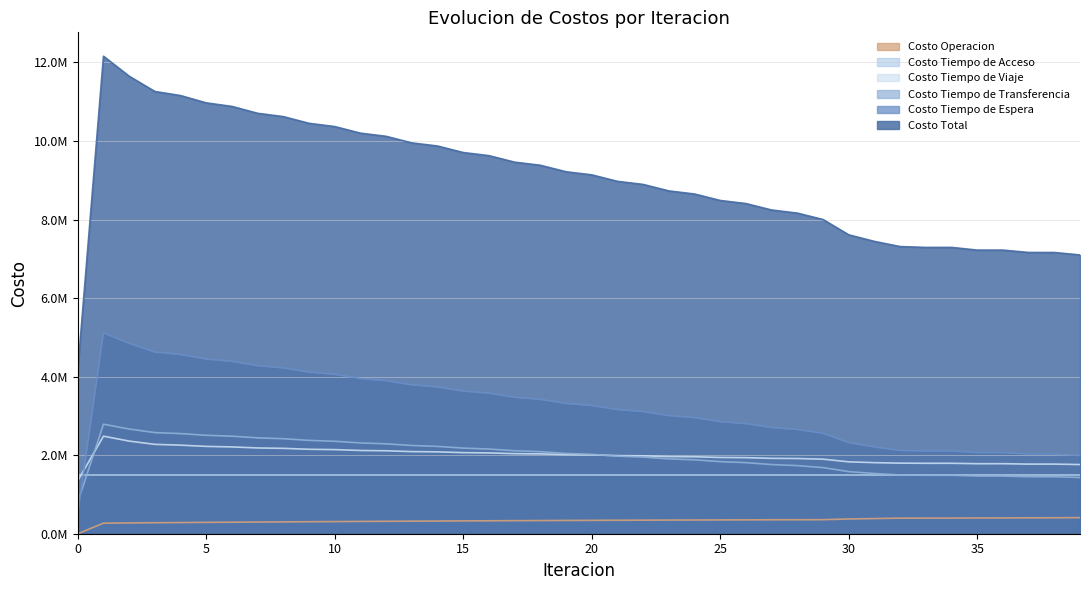

What is the approximate value of Costo Operacion at 32?

396552.9